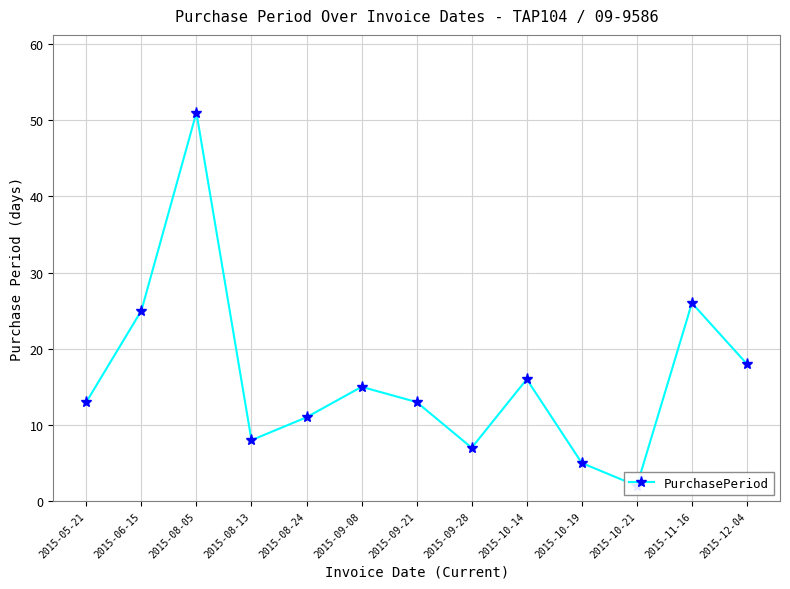

True or false: the data has more than 0 interior local peaks.

True